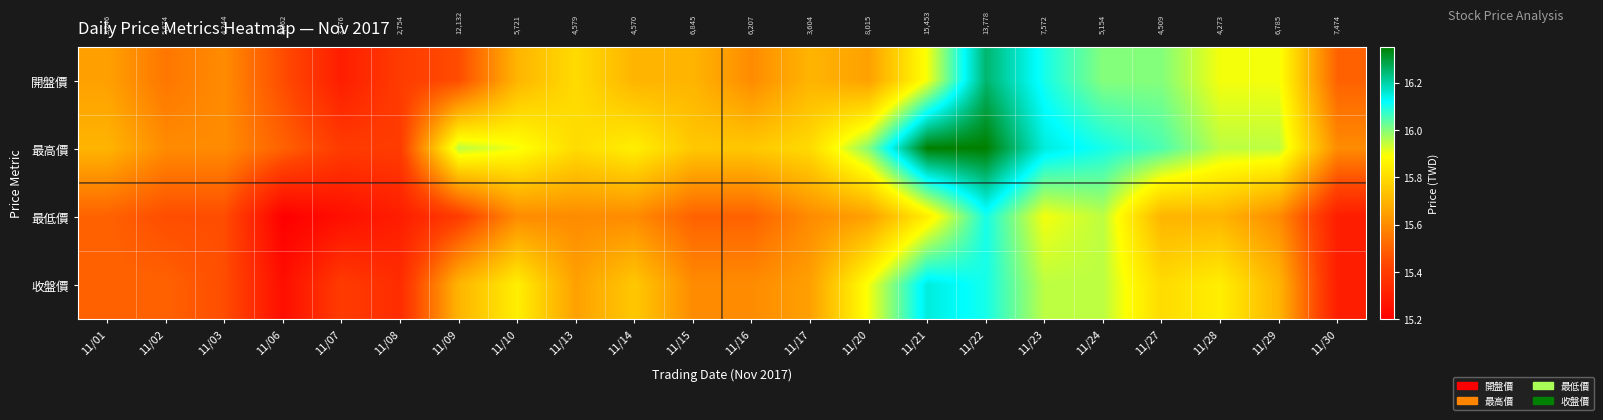

The value of 最低價 at 11/06 is 15.2. True or false?

True